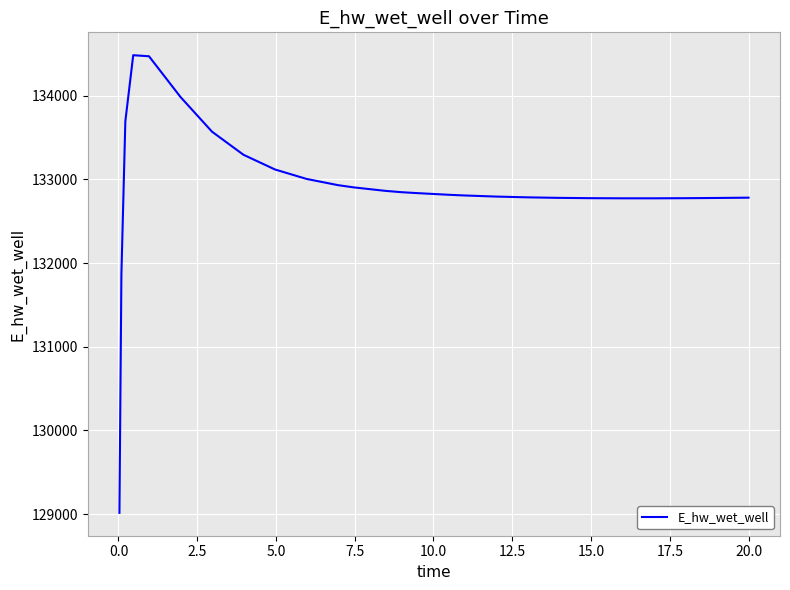

What is the difference between the maximum and minimum values?

5466.3